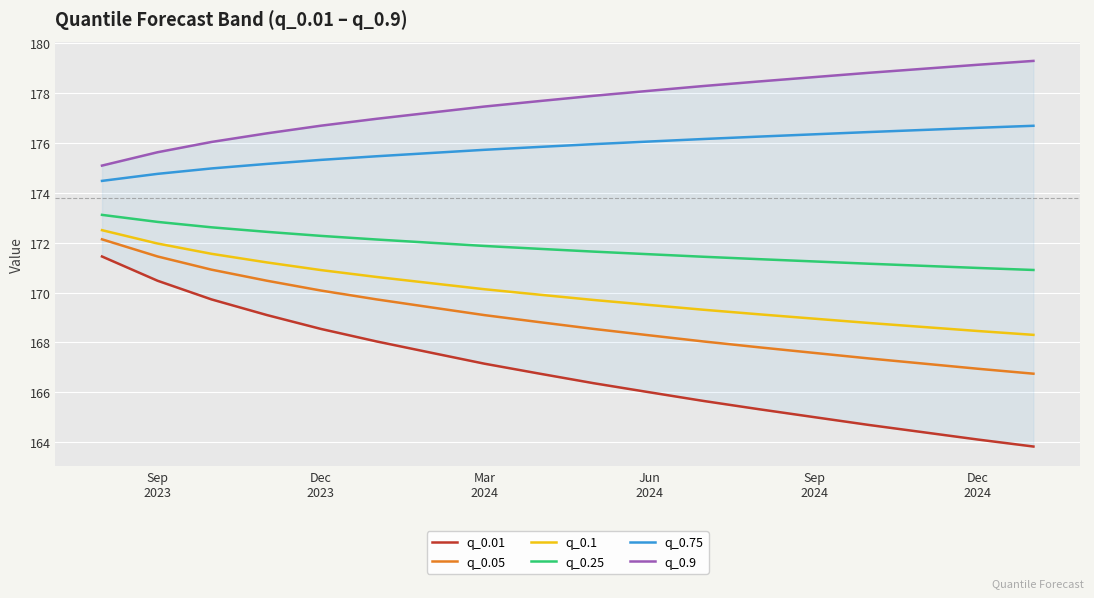

Count the number of categories in the chart.

18